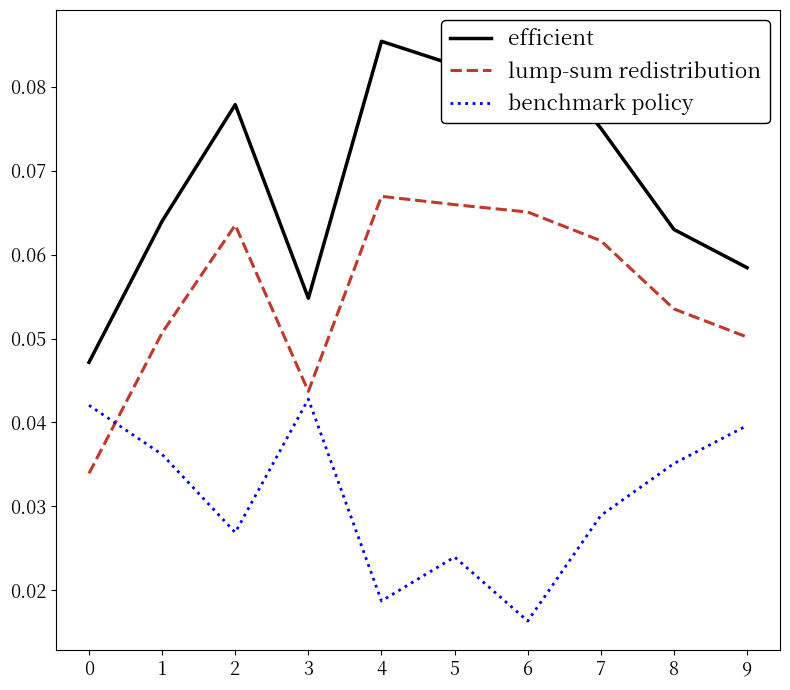

What is the maximum value shown in the chart?

0.1